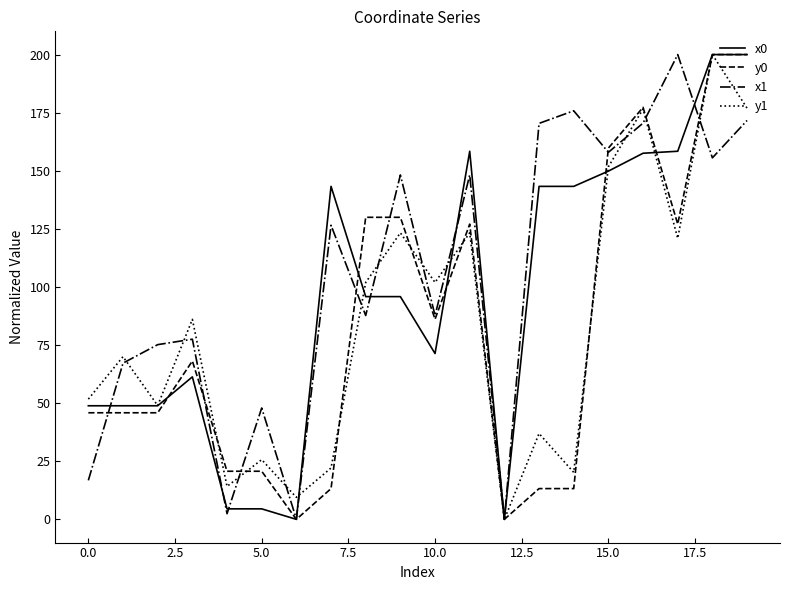

What is the maximum value for y1?

200.0